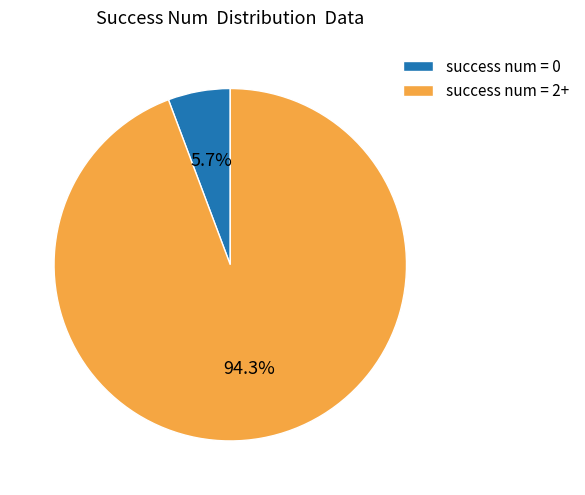

Rank the categories by value from highest to lowest.

success num = 2+, success num = 0